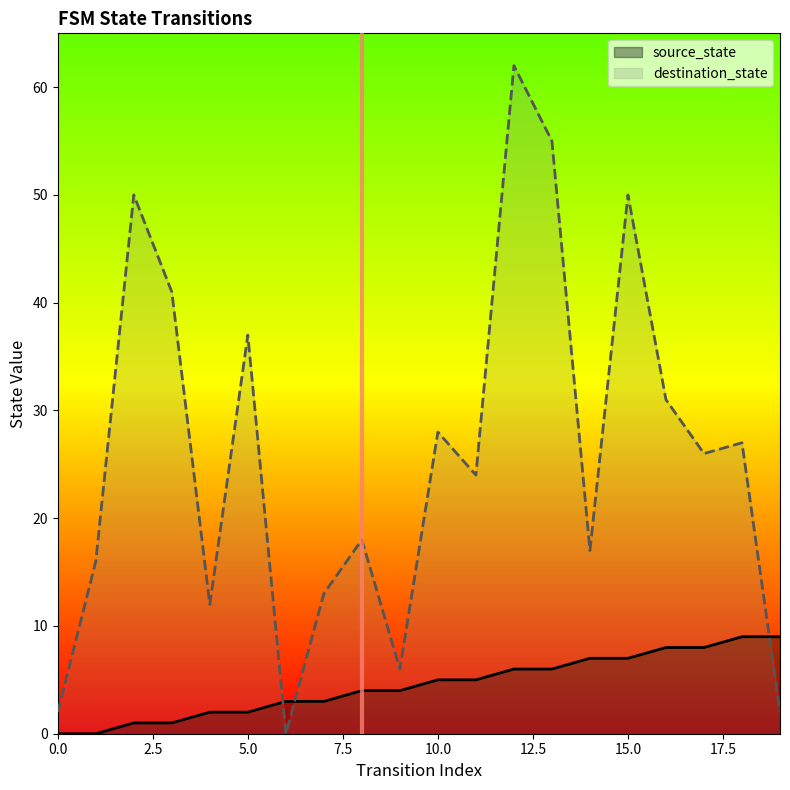

What is the maximum value for destination_state?

62